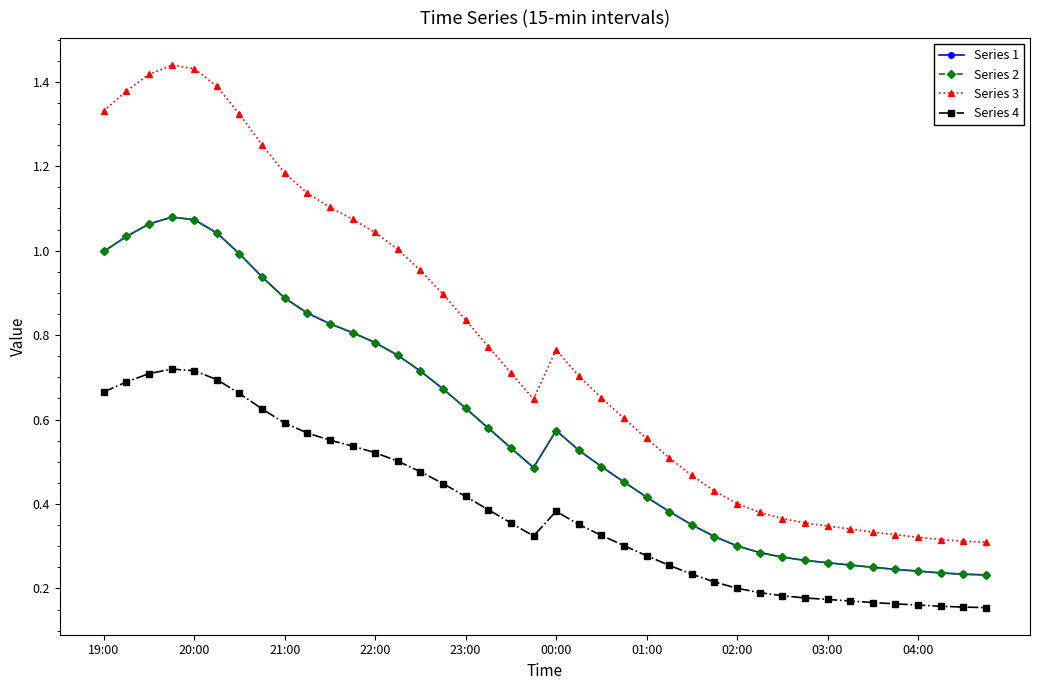

Does the chart have visible grid lines?

No